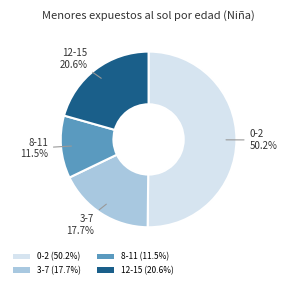

To the nearest percent, what portion does 3-7 represent?

18%